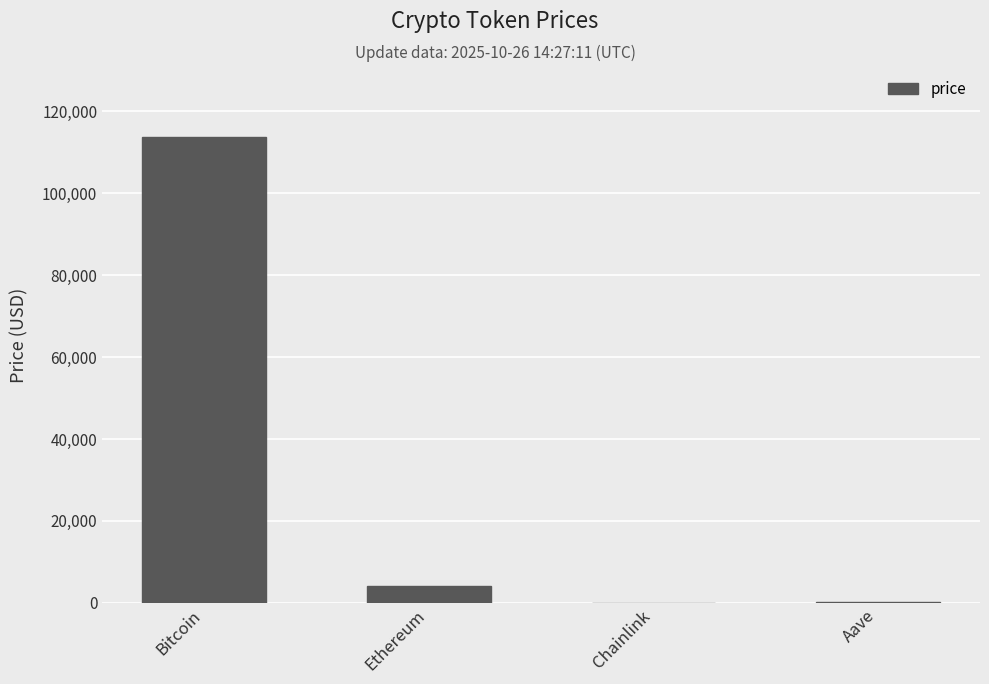

The chart shows a value of 113760.0 at Bitcoin. True or false?

True